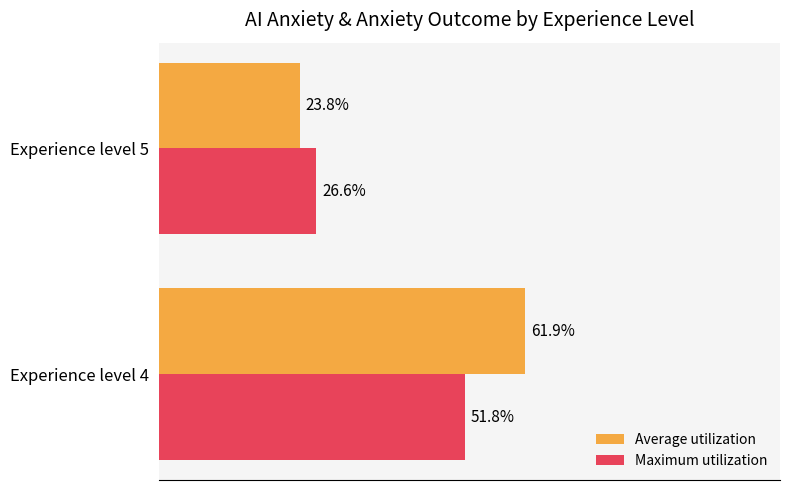

Is the value of Average utilization at Experience level 4 greater than the value of Maximum utilization at Experience level 4?

Yes